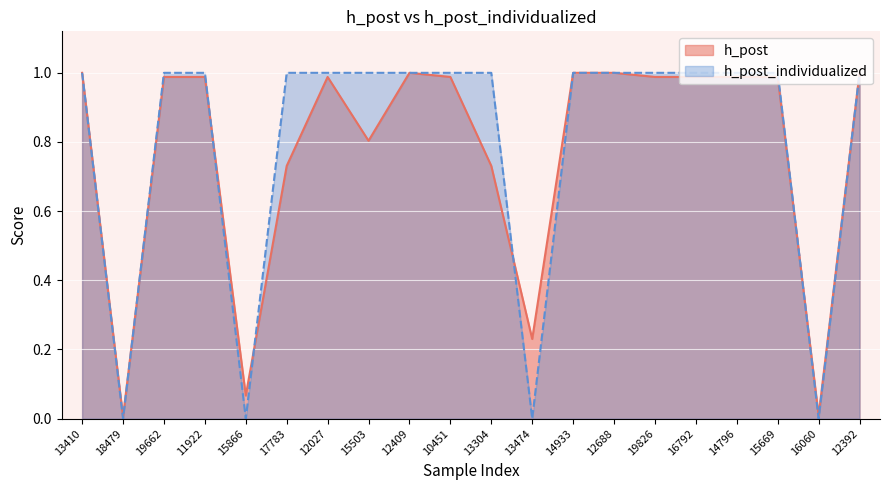

Reading left to right, extract all data points from this chart.

h_post: 1.0	0.0	1.0	1.0	0.1	0.7	1.0	0.8	1.0	1.0	0.7	0.2	1.0	1.0	1.0	1.0	1.0	1.0	0.0	1.0
h_post_individualized: 1.0	0.0	1.0	1.0	0.0	1.0	1.0	1.0	1.0	1.0	1.0	0.0	1.0	1.0	1.0	1.0	1.0	1.0	0.0	1.0